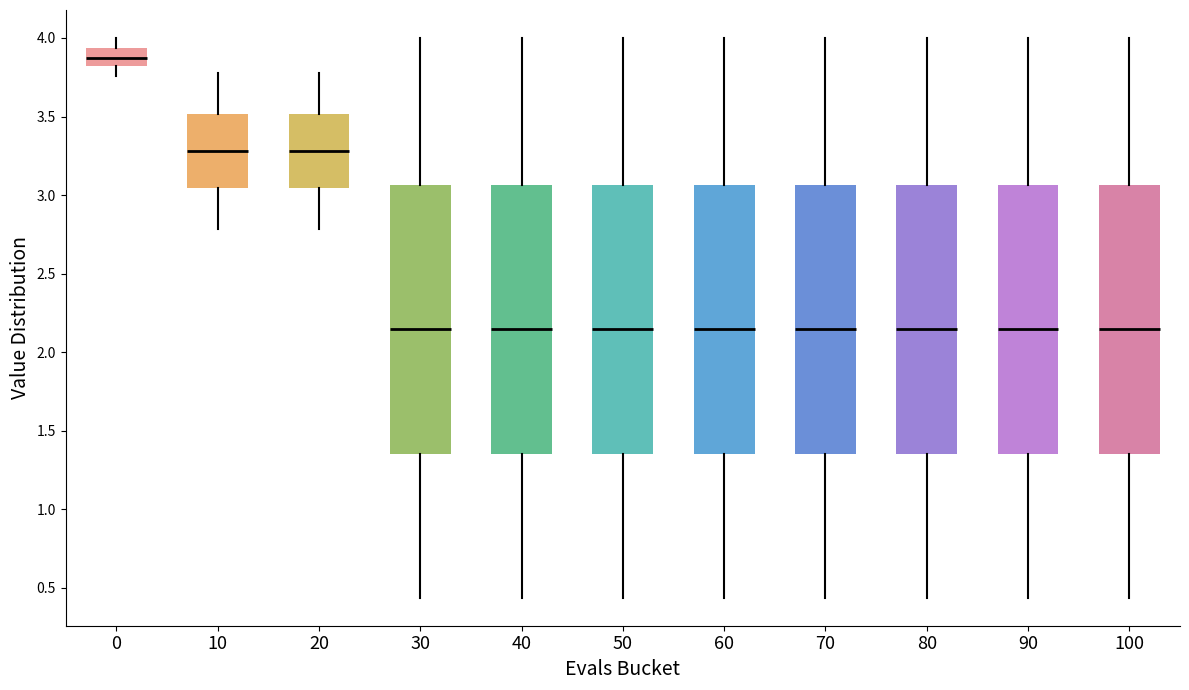

Reading left to right, transcribe this box plot: for each box, give where its median line is, the range the box spans, and where its two whiskers end, as read against the y-axis. The values are not printed on the chart, so give them approximately, as read against the axis.

0: median 3.85, box 3.80 to 3.95, whiskers 3.75 to 4.00
10: median 3.30, box 3.05 to 3.50, whiskers 2.80 to 3.75
20: median 3.30, box 3.05 to 3.50, whiskers 2.80 to 3.75
30: median 2.15, box 1.35 to 3.05, whiskers 0.45 to 4.00
40: median 2.15, box 1.35 to 3.05, whiskers 0.45 to 4.00
50: median 2.15, box 1.35 to 3.05, whiskers 0.45 to 4.00
60: median 2.15, box 1.35 to 3.05, whiskers 0.45 to 4.00
70: median 2.15, box 1.35 to 3.05, whiskers 0.45 to 4.00
80: median 2.15, box 1.35 to 3.05, whiskers 0.45 to 4.00
90: median 2.15, box 1.35 to 3.05, whiskers 0.45 to 4.00
100: median 2.15, box 1.35 to 3.05, whiskers 0.45 to 4.00